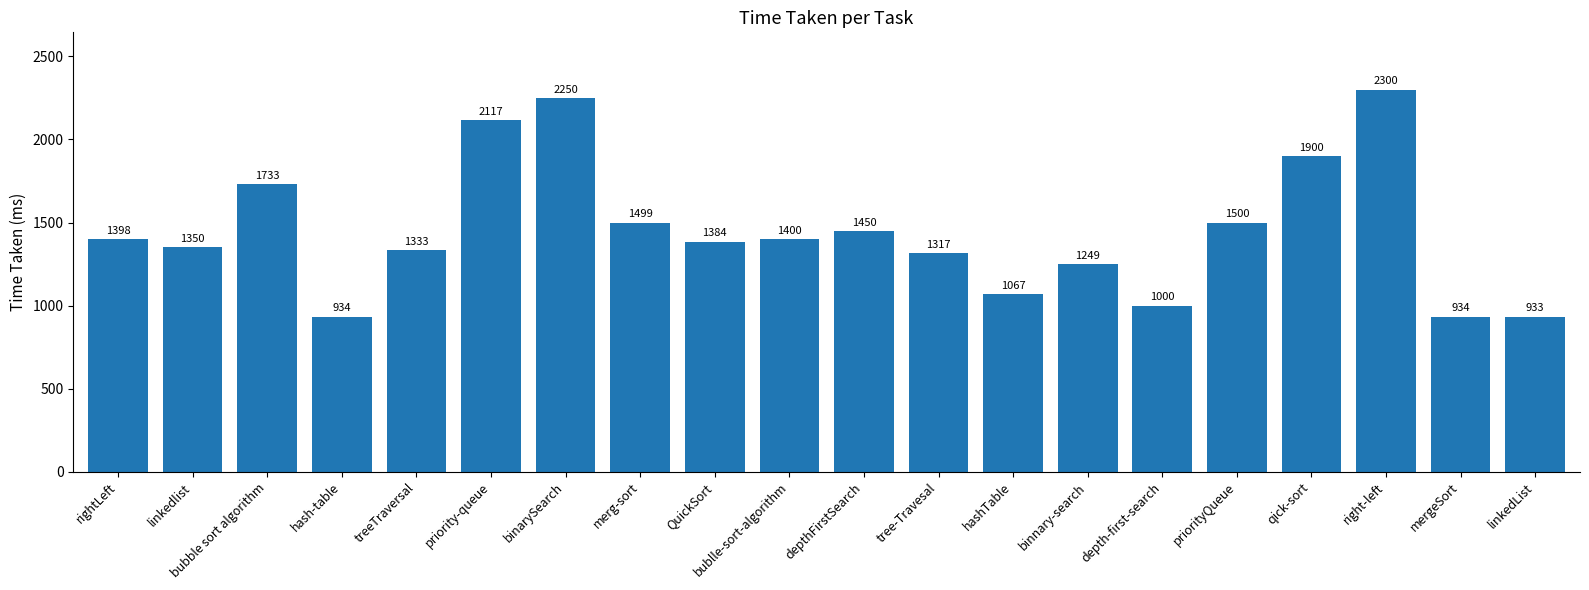

Approximately how many times larger is the value at hash-table compared to linkedList?

1.0